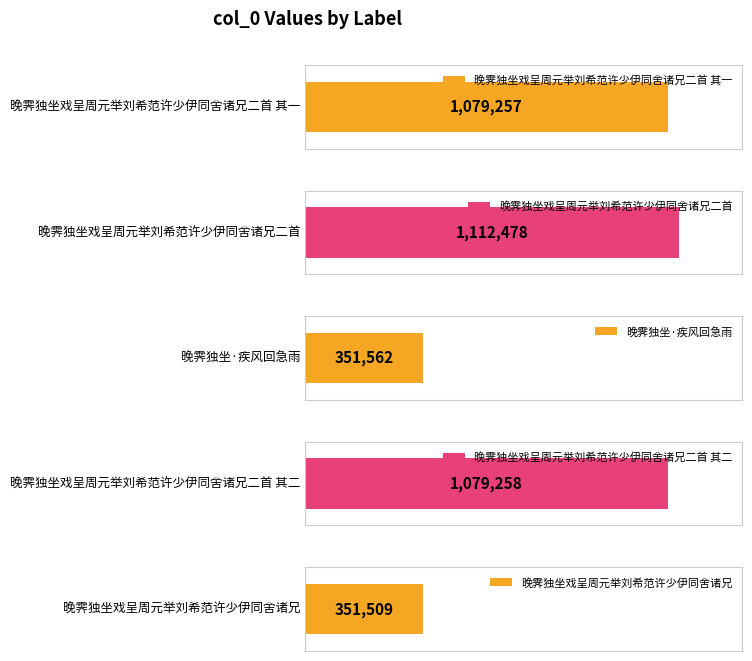

Rank the categories by value from lowest to highest.

晚霁独坐戏呈周元举刘希范许少伊同舍诸兄, 晚霁独坐·疾风回急雨, 晚霁独坐戏呈周元举刘希范许少伊同舍诸兄二首 其一, 晚霁独坐戏呈周元举刘希范许少伊同舍诸兄二首 其二, 晚霁独坐戏呈周元举刘希范许少伊同舍诸兄二首